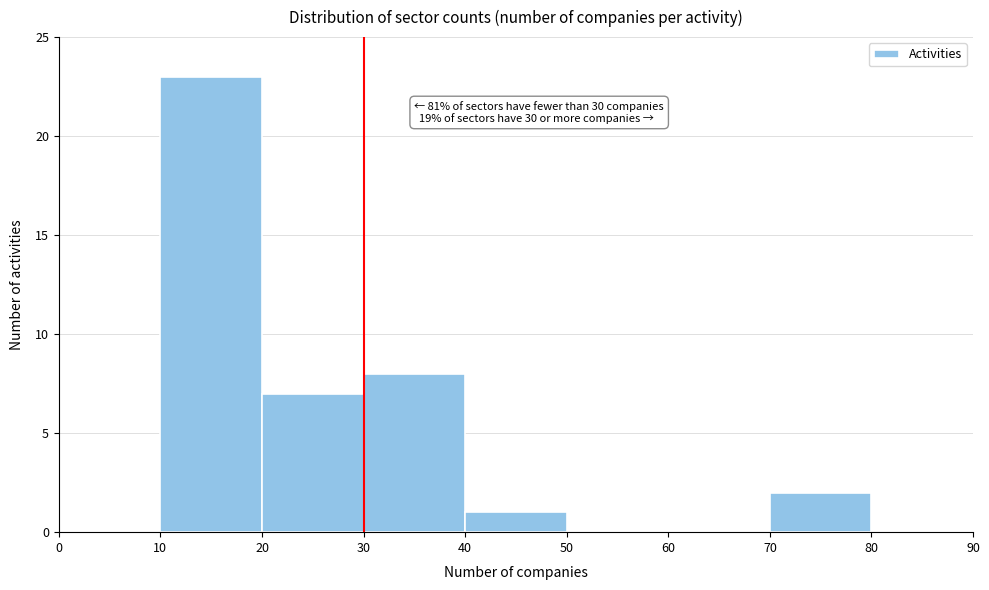

Over which range of the x-axis is the bar tallest?

10 to 20